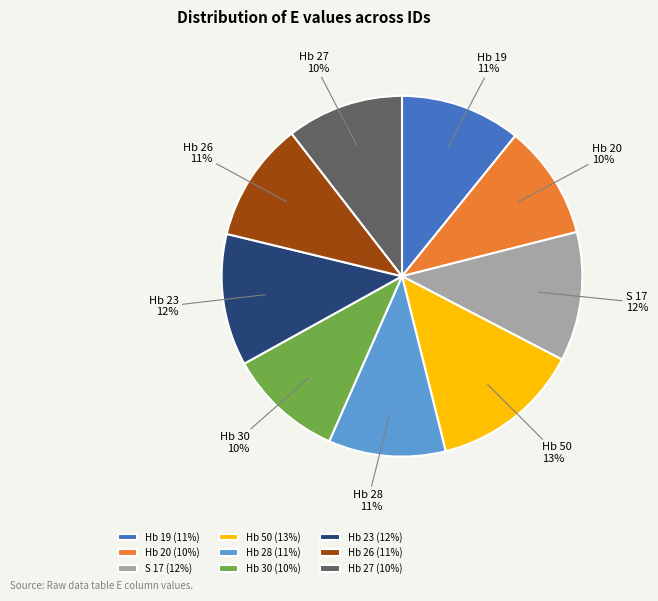

Is Hb 30 the majority of the pie?

No